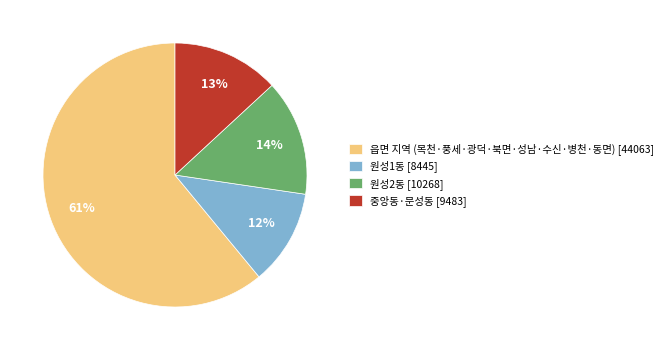

How many slices are in this pie chart?

4